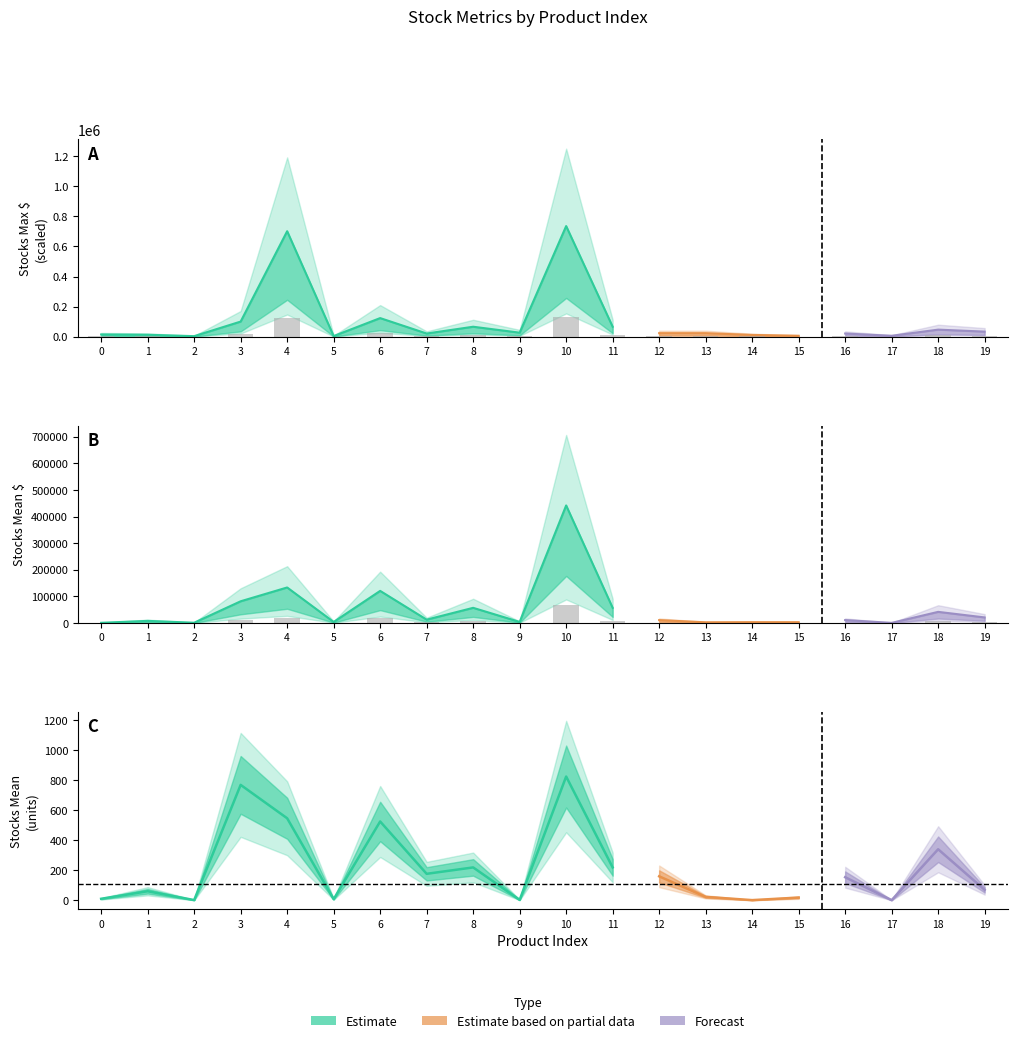

Reading left to right, transcribe all the data shown in this chart.

stocks_mean_$: 0=96.6	1=1176.3	2=136.4	3=12222.2	4=20001.9	5=569.6	6=18078.3	7=1863.2	8=8530.4	9=586.4	10=66230.1	11=8530.4	12=1605.1	13=382.9	14=446.4	15=431.5	16=1625.3	17=60.7	18=6256.7	19=3116.2
stocks_max_$: 0=2657.2	1=2309.9	2=643.1	3=18095.2	4=126300.2	5=746.9	6=22267.5	7=3783.8	8=11914.4	9=4812.8	10=132454.3	11=11914.4	12=4210.9	13=4211.7	14=2104.7	15=1090.1	16=3783.8	17=1073.0	18=8454.8	19=6058.5